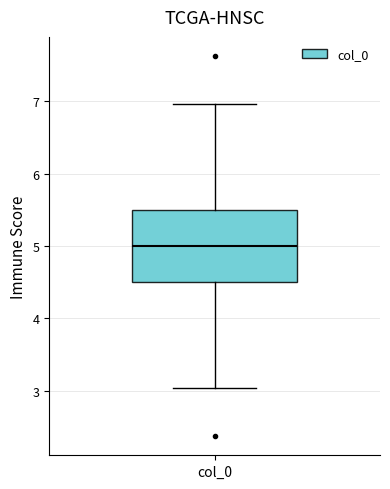

Transcribe this box plot: give where the median line is, the range the box spans, and where the two whiskers end, as read against the y-axis. The values are not printed on the chart, so give them approximately, as read against the axis.

median 5.0, box 4.5 to 5.5, whiskers 3.0 to 7.0